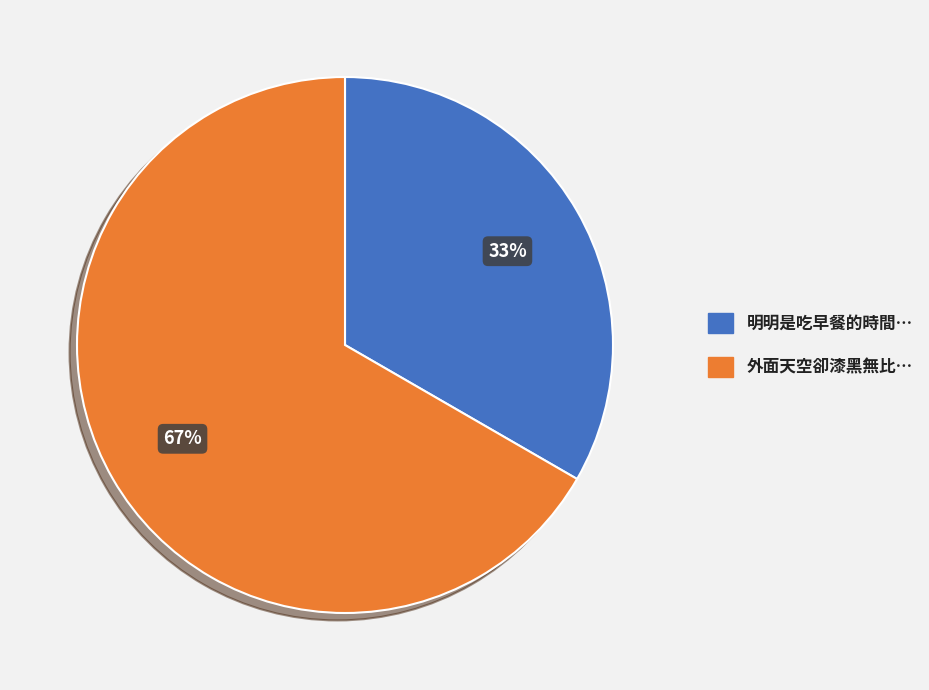

Combined, what portion of the pie is 明明是吃早餐的時間… and 外面天空卻漆黑無比…?

100.0%